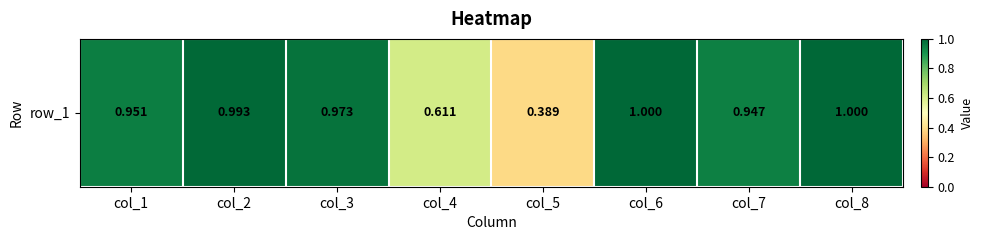

Reading left to right, transcribe all the data shown in this chart.

1.0	1.0	1.0	0.6	0.4	1.0	0.9	1.0